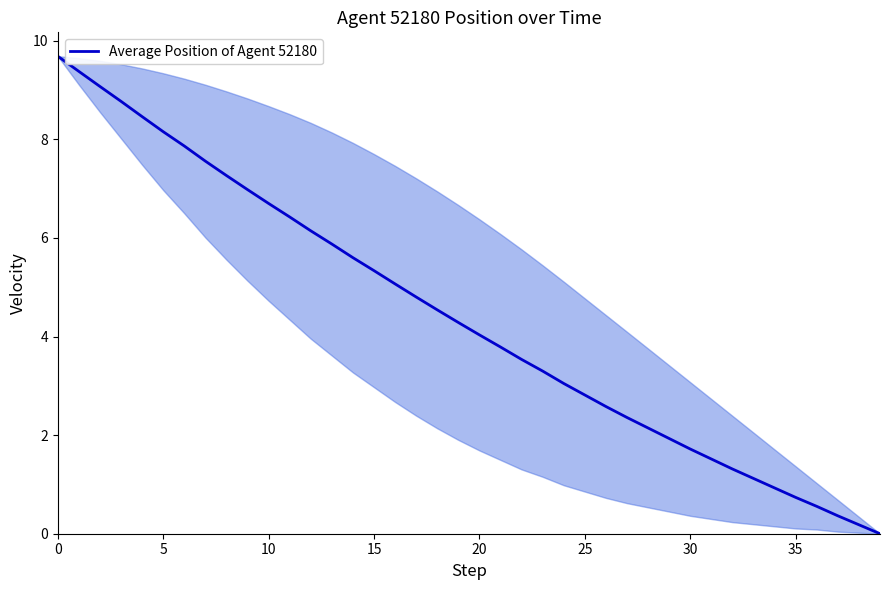

What is the difference between the maximum and minimum values?

9.7